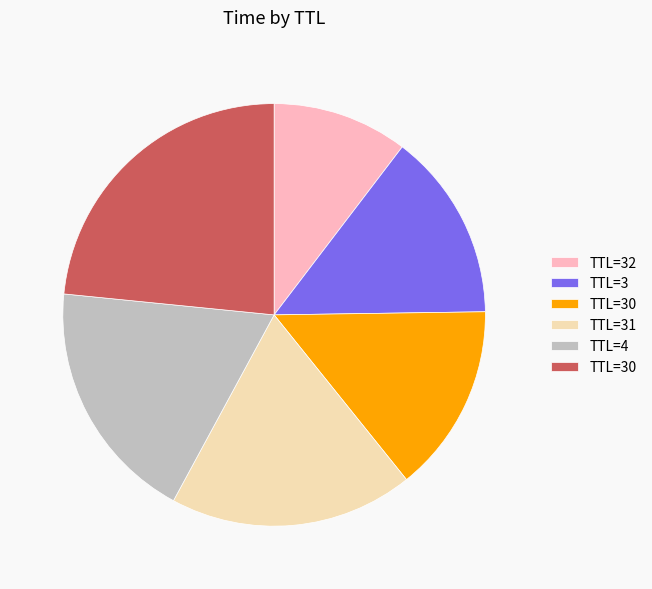

Does any single category account for the majority?

No